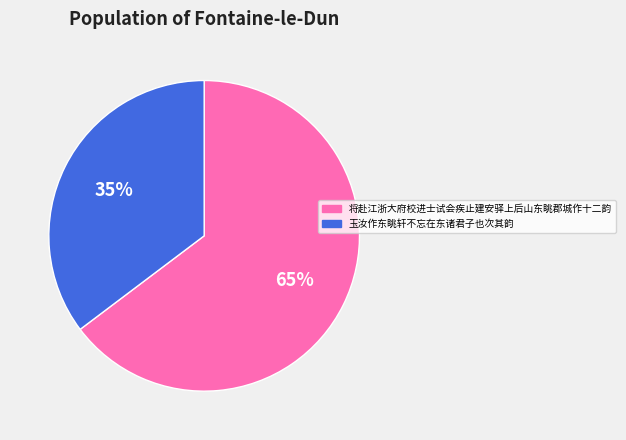

Between 将赴江浙大府校进士试会疾止建安驿上后山东眺郡城作十二韵 and 玉汝作东眺轩不忘在东诸君子也次其韵, which is larger?

将赴江浙大府校进士试会疾止建安驿上后山东眺郡城作十二韵